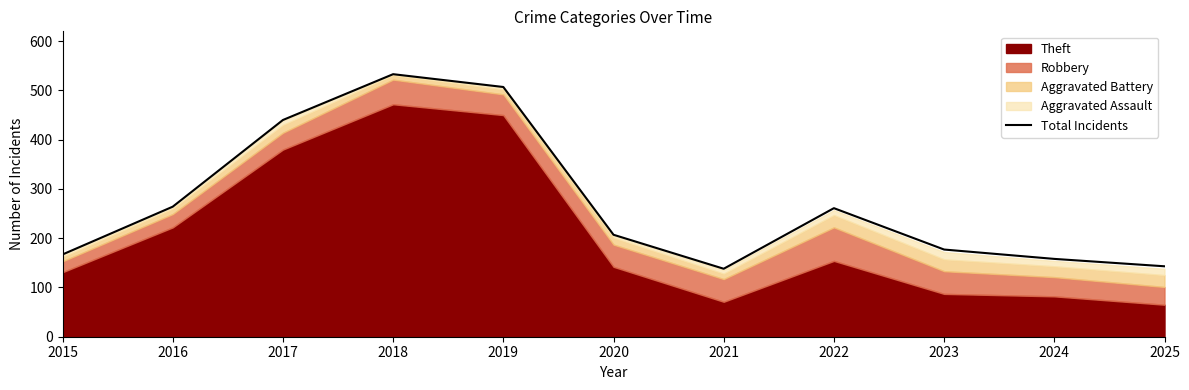

Rank the categories by value from lowest to highest.

2021, 2025, 2024, 2015, 2023, 2020, 2022, 2016, 2017, 2019, 2018